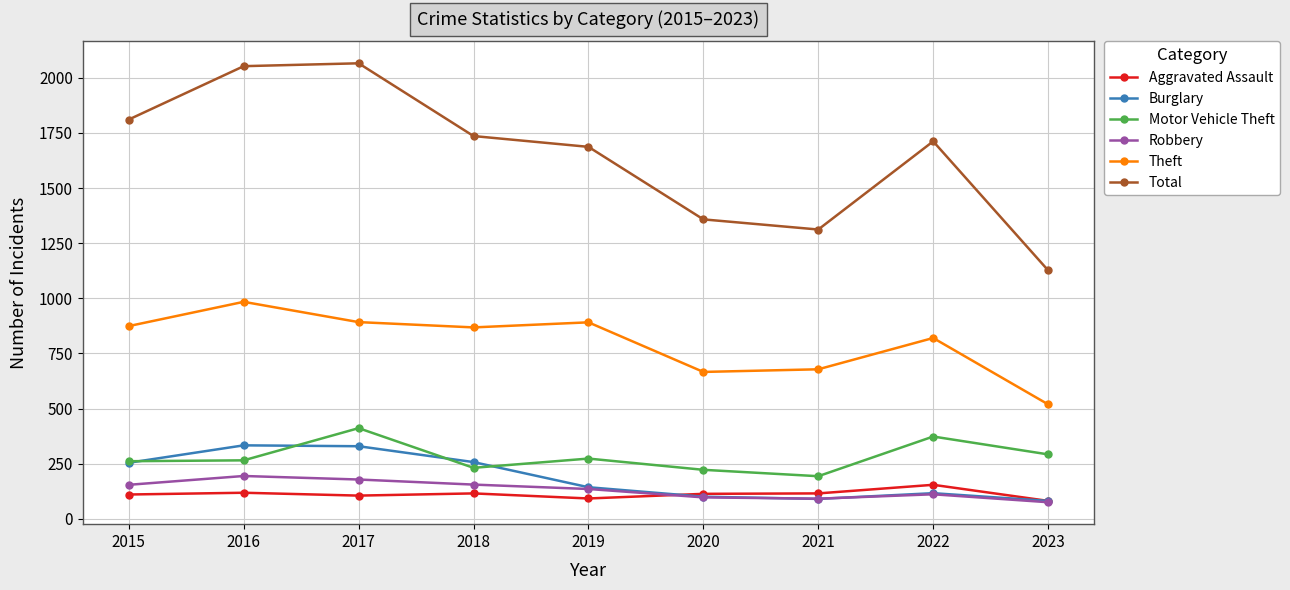

At which category does Motor Vehicle Theft reach its first local peak?

2017